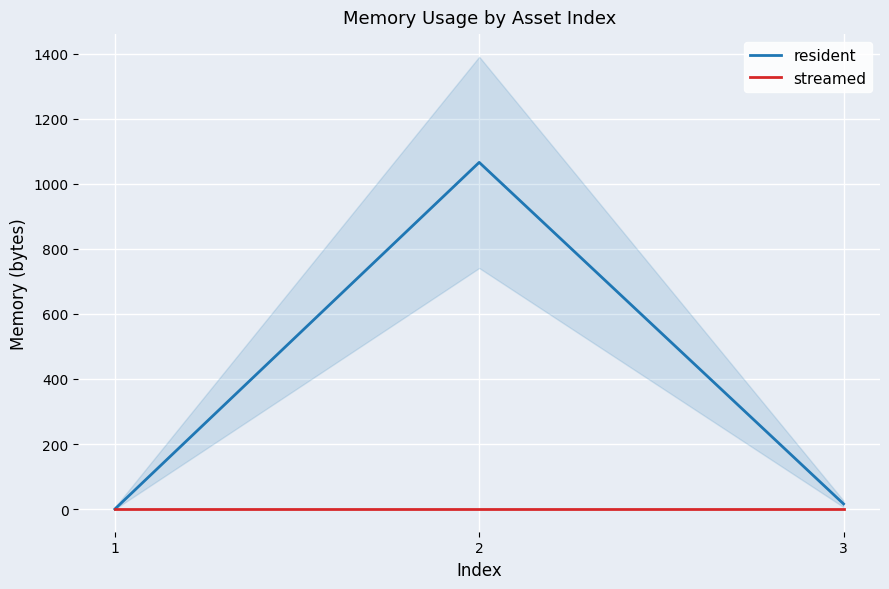

Which series has the largest total across all categories?

resident